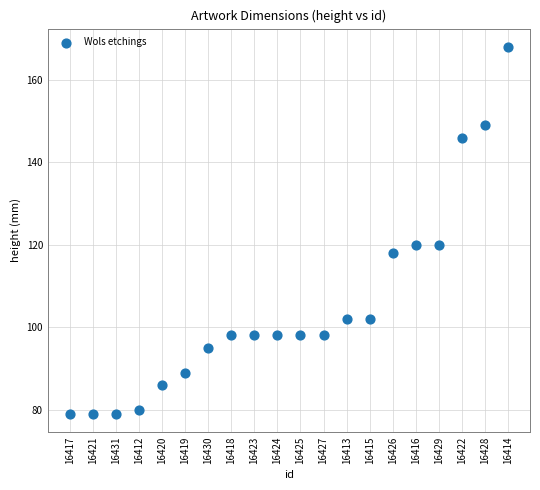

What is the range of Y values (max minus min)?

89